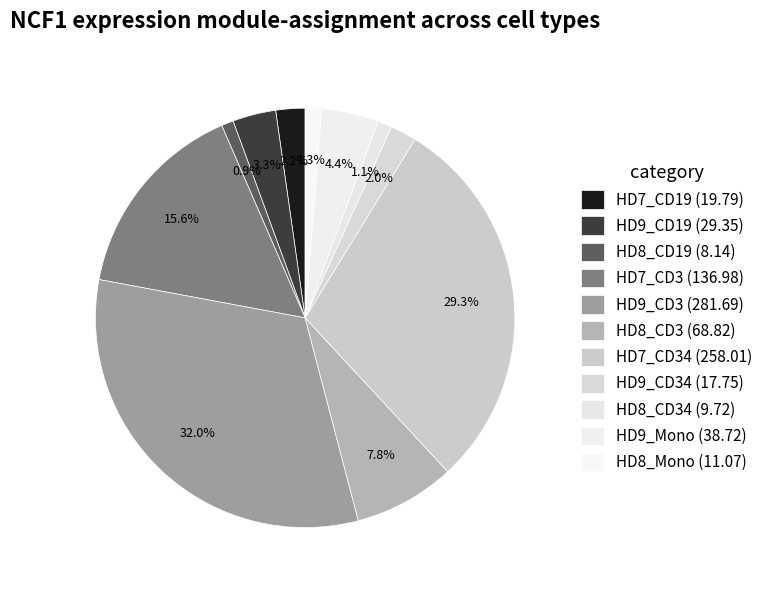

Count the number of slices in the pie.

11